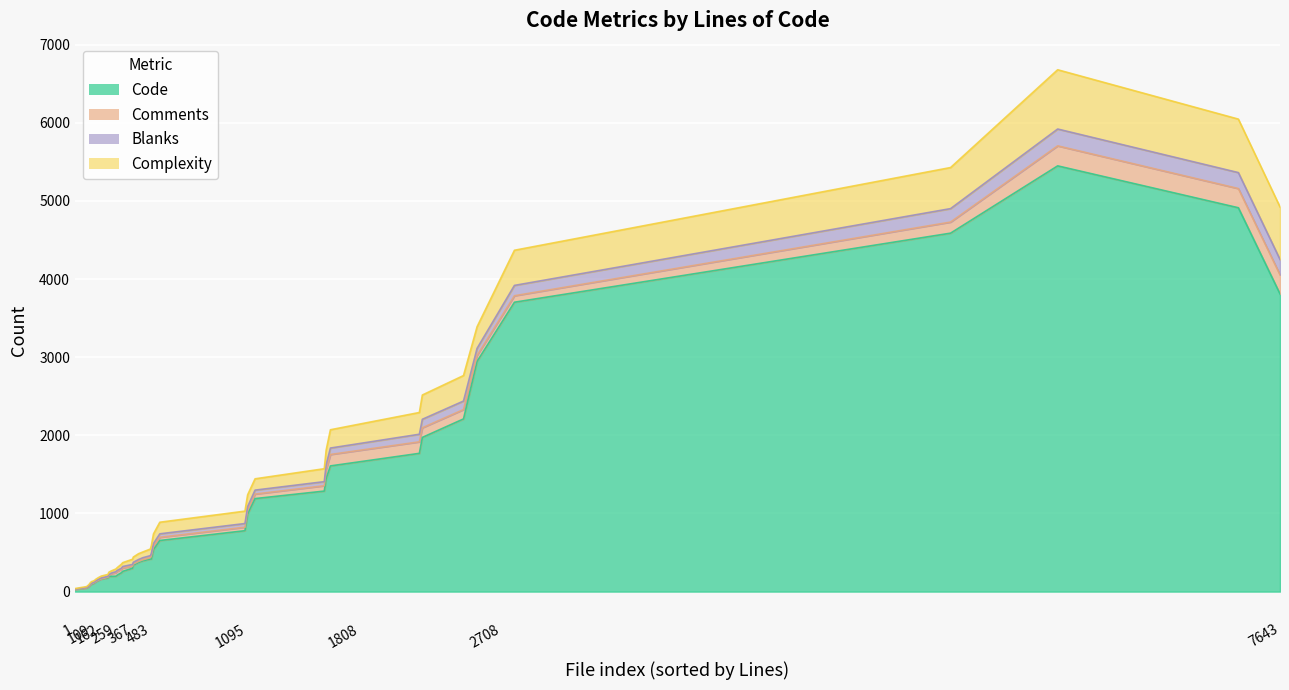

What is the maximum value shown in the chart?

6752